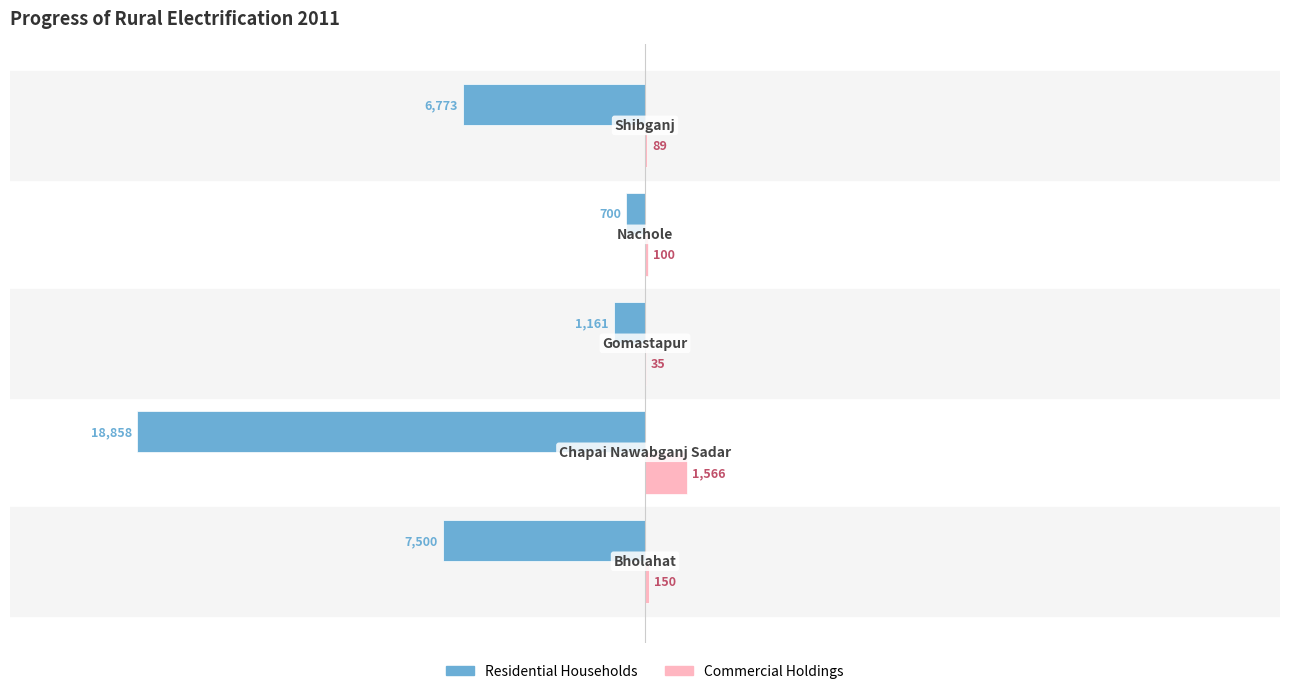

How many series are shown in this chart?

2